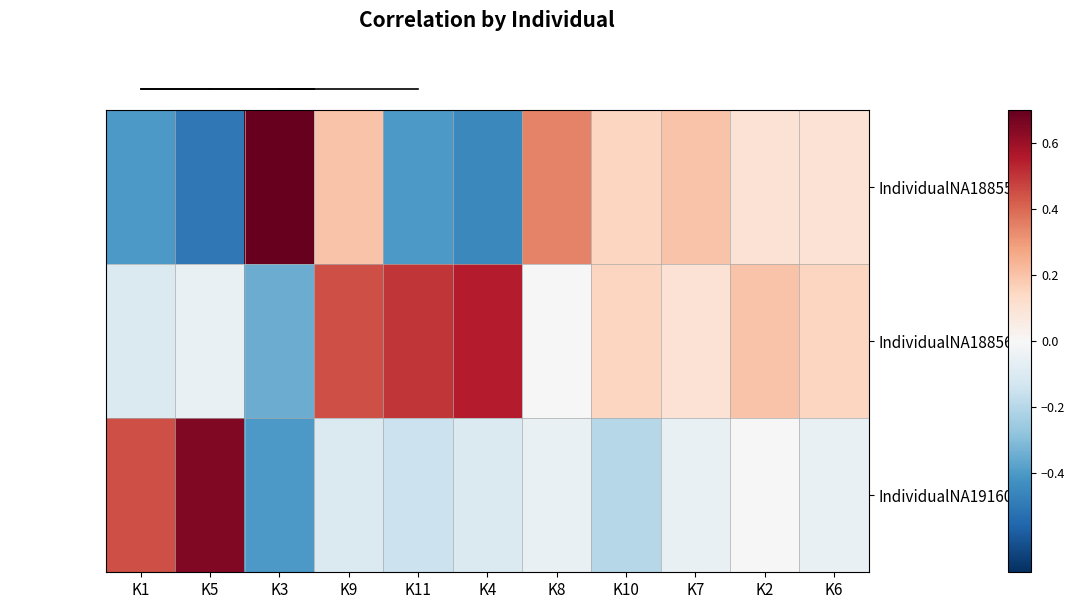

Which series has the largest total across all categories?

IndividualNA18856